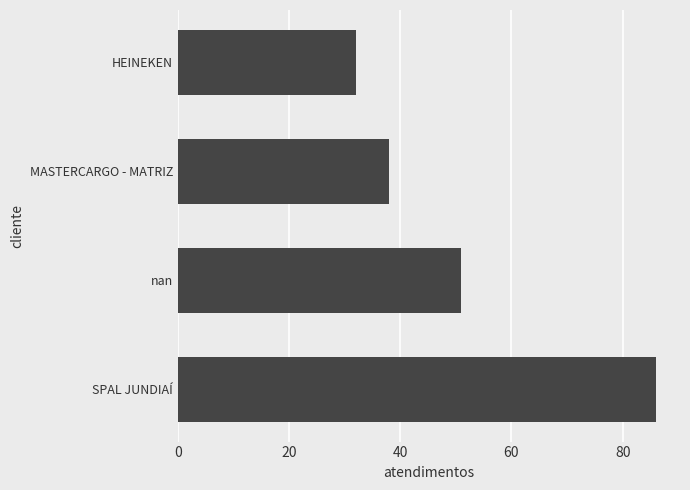

What is the sum of all values?

207